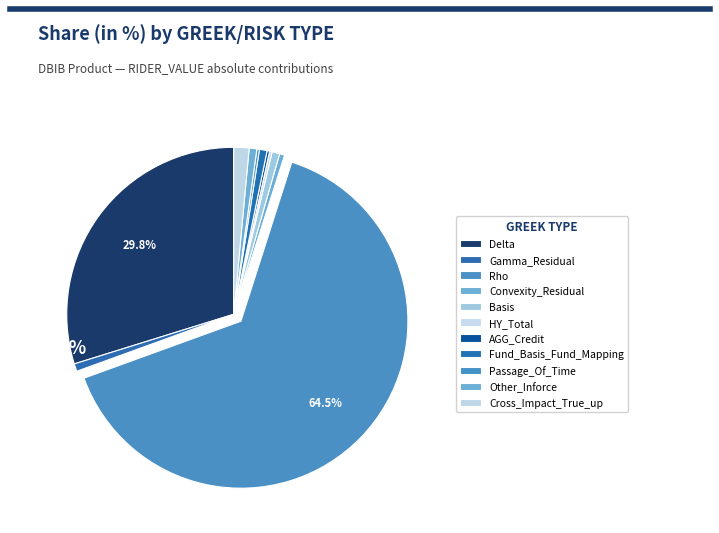

What portion of the pie excludes Other_Inforce?

99.3%